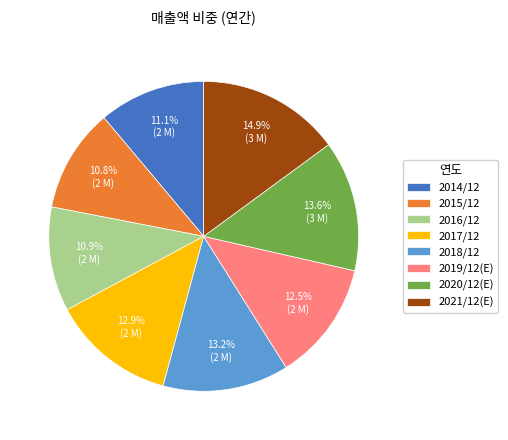

How many slices are in this pie chart?

8